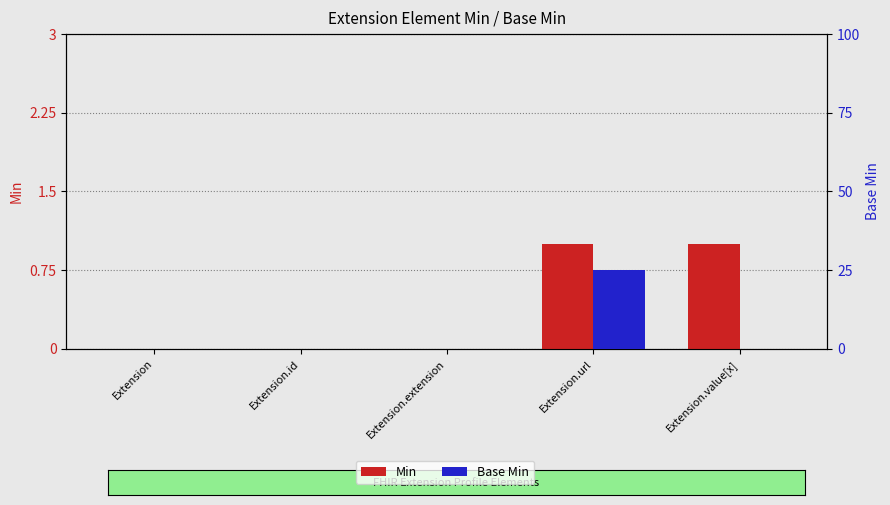

Rank the categories by Min value from highest to lowest.

Extension.url, Extension.value[x], Extension, Extension.id, Extension.extension